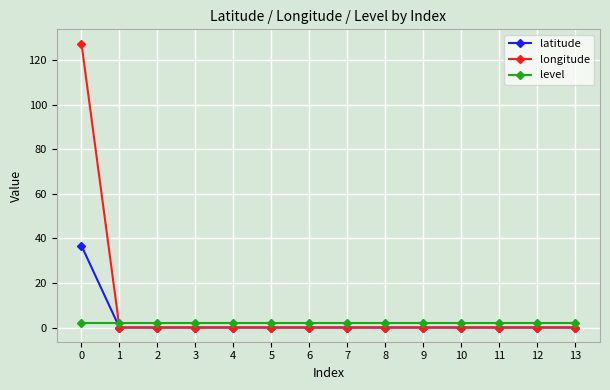

Rank the series by their maximum value, from lowest to highest.

level, latitude, longitude